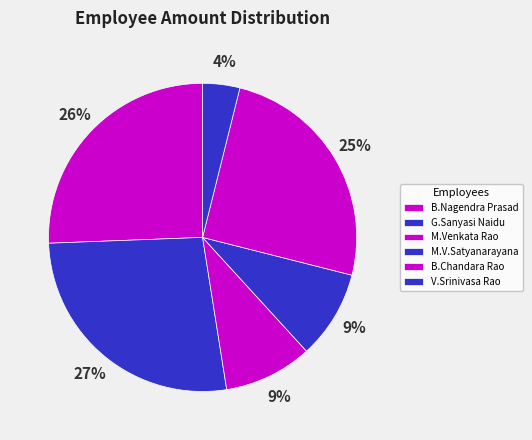

Does M.Venkata Rao represent more than half of the total?

No